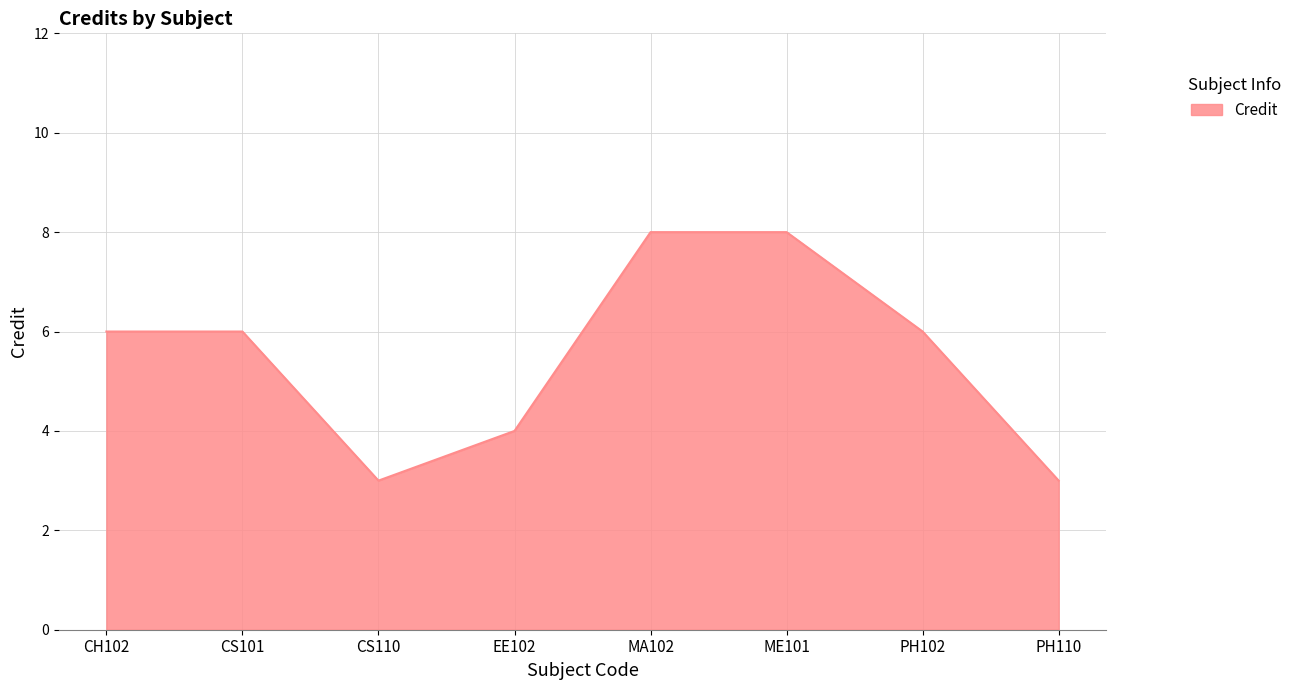

At which category does the data reach its first local valley?

CS110